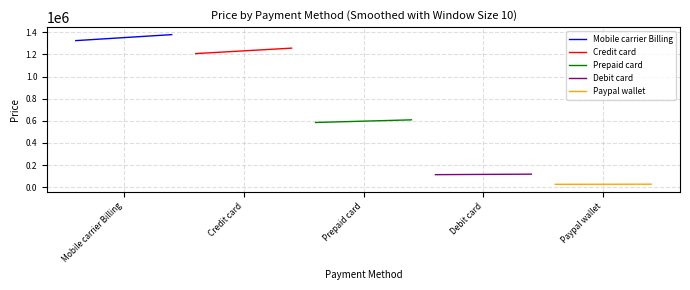

What is the highest value of the Mobile carrier Billing series?

1378481.1